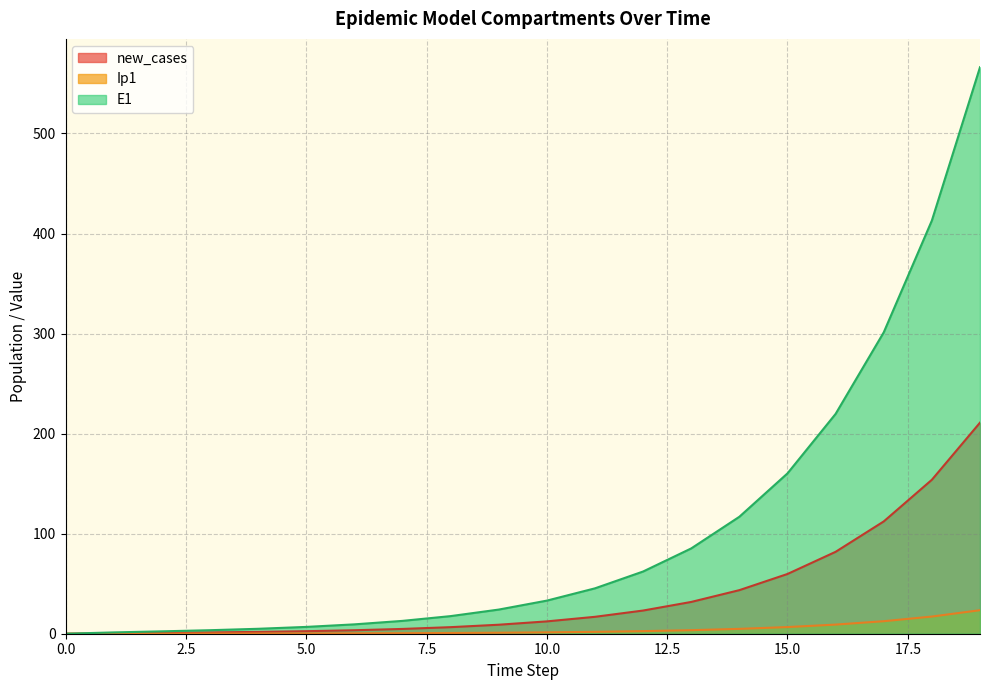

List the series in order of their peak value, highest first.

E1, new_cases, Ip1